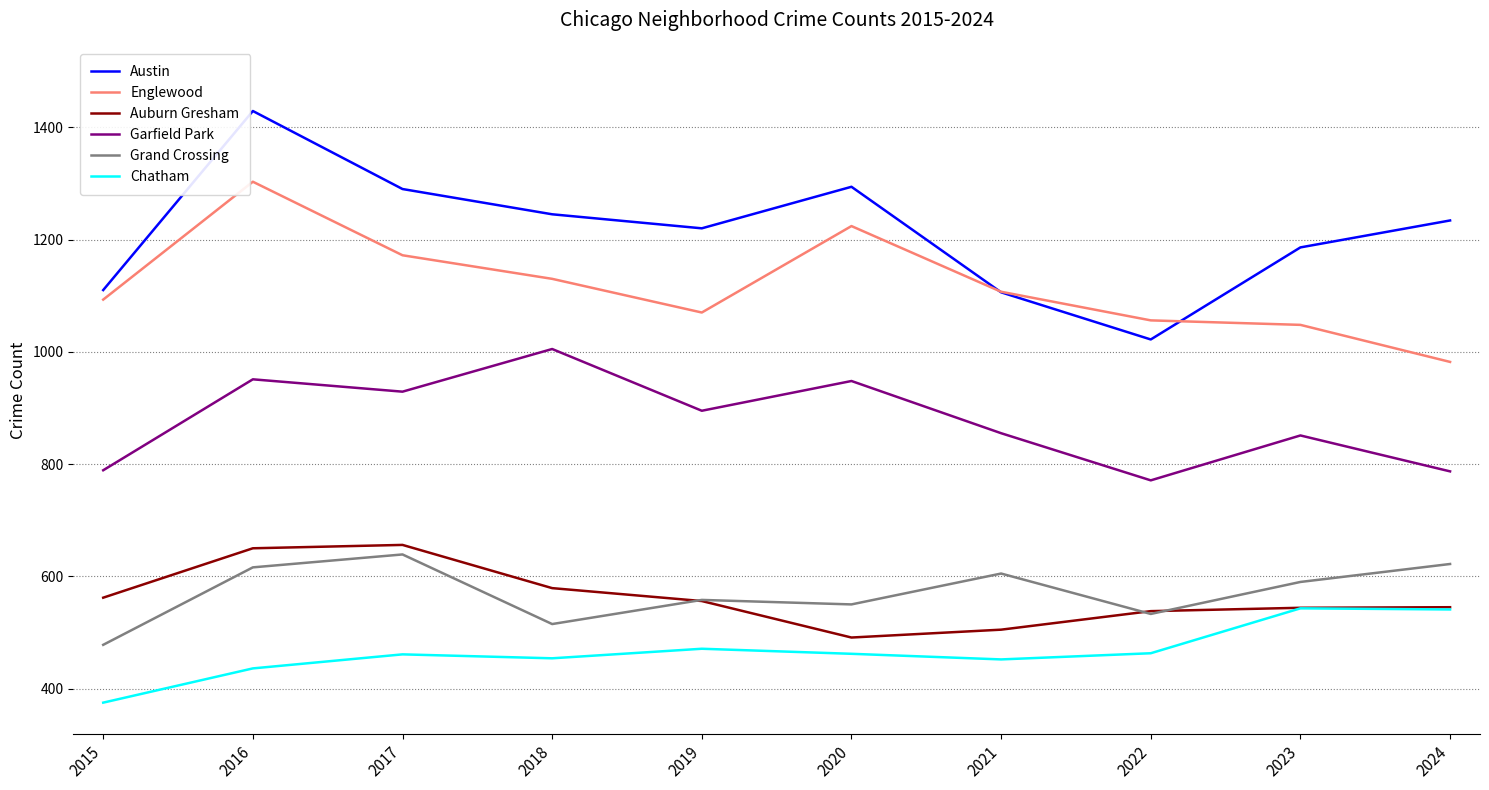

What is the difference between the Auburn Gresham values at 2023 and 2021?

39